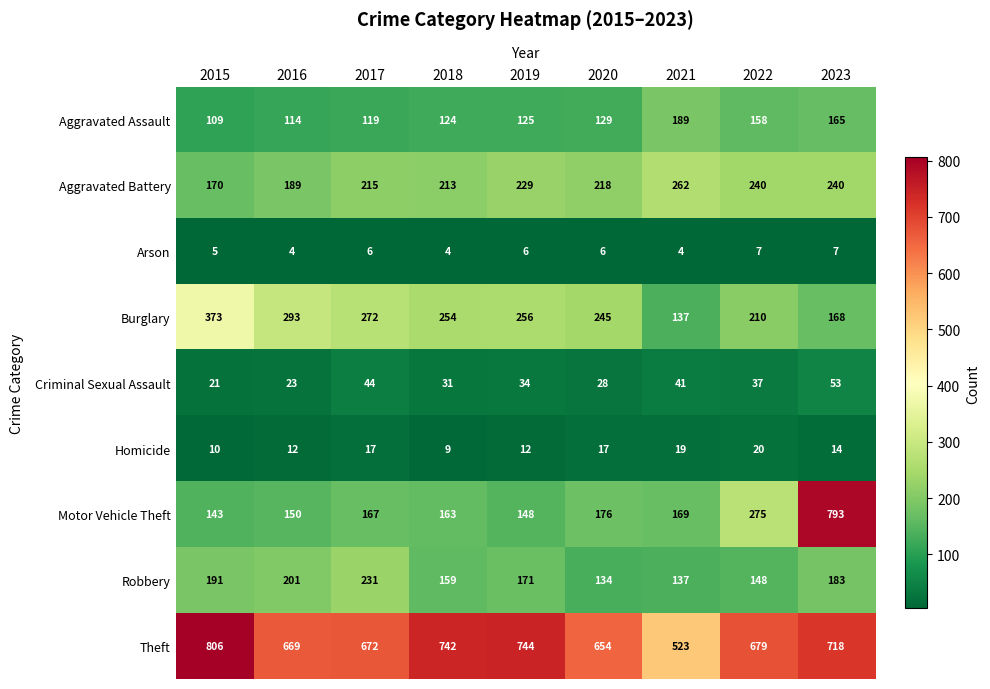

Which series has the widest spread of values?

Motor Vehicle Theft